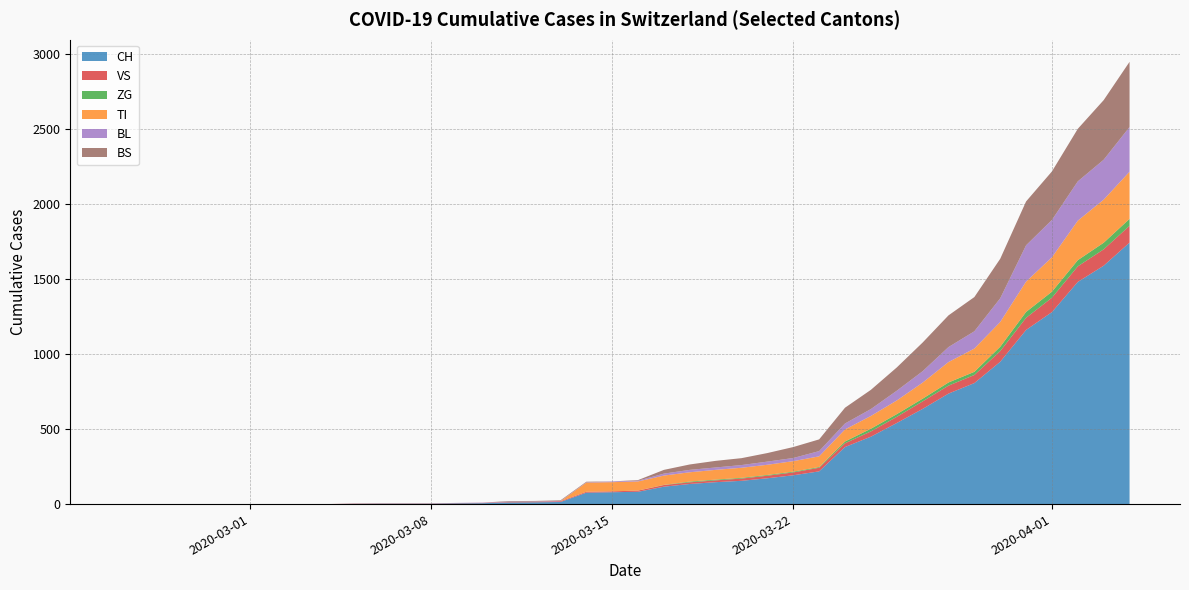

What is the maximum value for CH?

1742